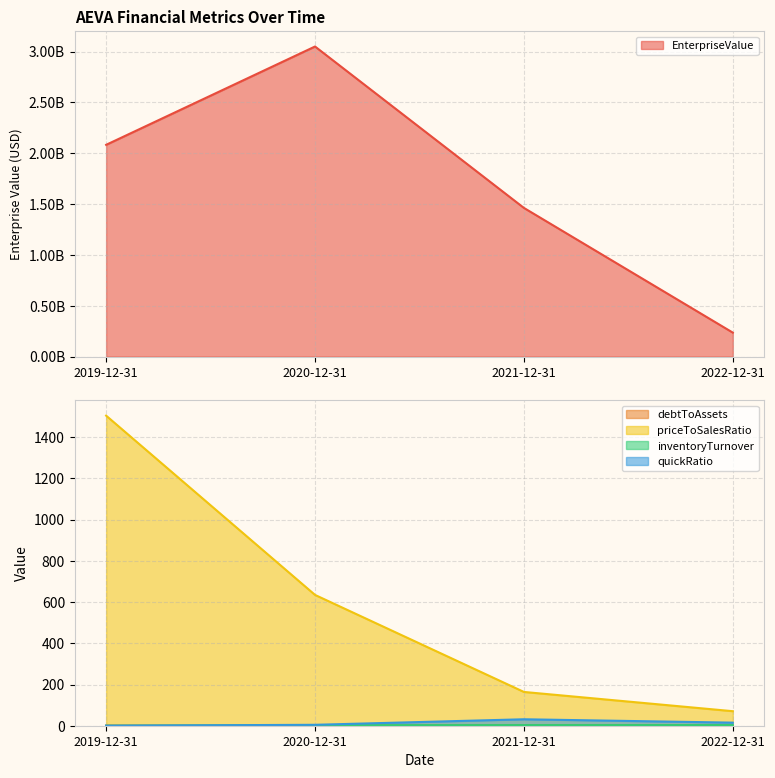

How many times do debtToAssets and quickRatio cross each other?

1